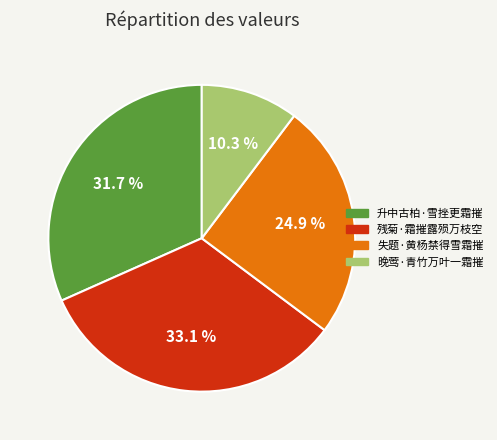

How many slices are in this pie chart?

4